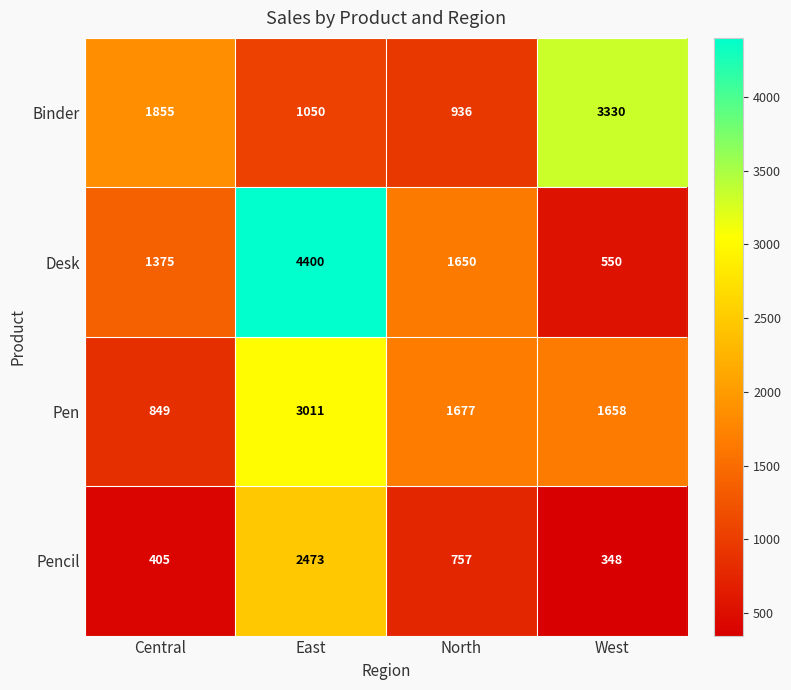

Reading left to right, what are all the values shown in this chart?

Binder: Central=1855	East=1050	North=936	West=3330
Desk: Central=1375	East=4400	North=1650	West=550
Pen: Central=849	East=3011	North=1677	West=1658
Pencil: Central=405	East=2473	North=757	West=348